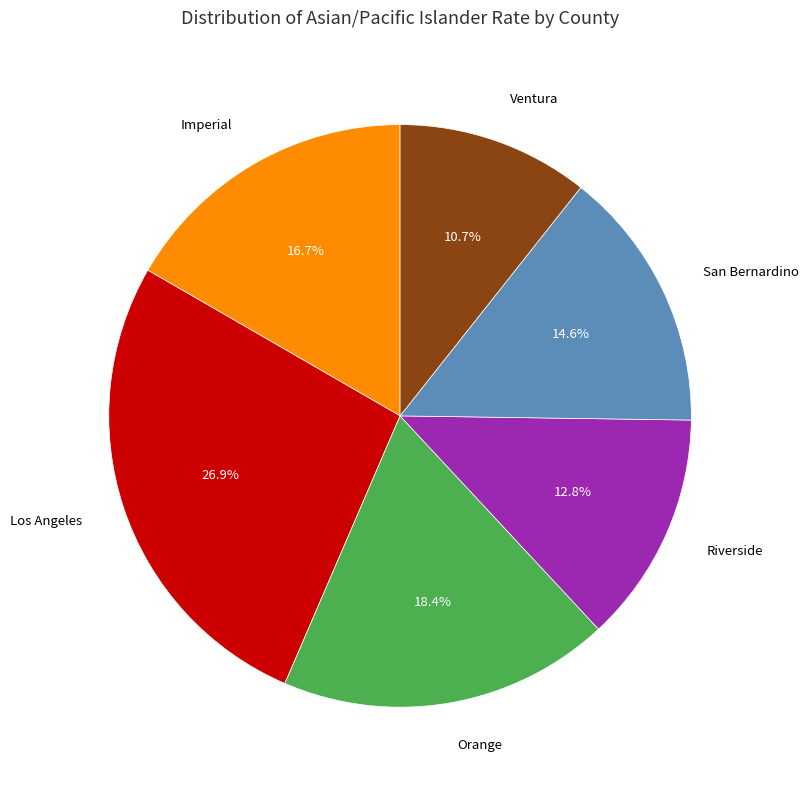

Which slice is the smallest?

Ventura